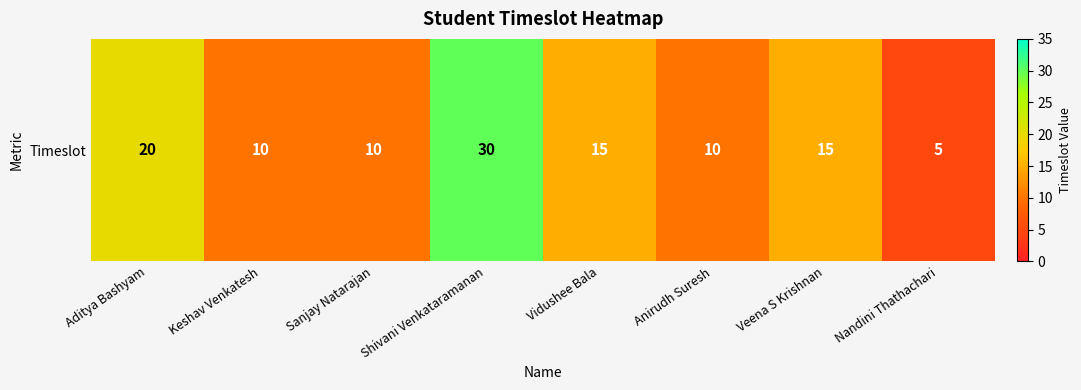

Rank the categories by value from lowest to highest.

Nandini Thathachari, Keshav Venkatesh, Sanjay Natarajan, Anirudh Suresh, Vidushee Bala, Veena S Krishnan, Aditya Bashyam, Shivani Venkataramanan